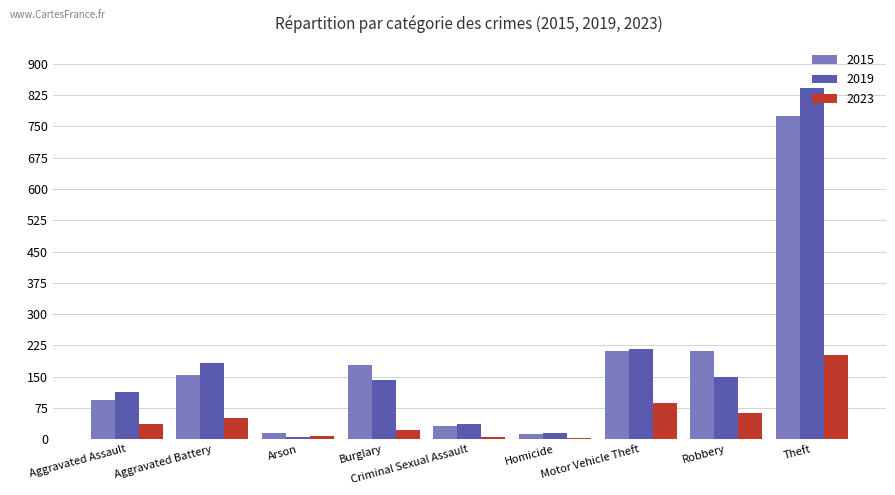

What is the difference between the maximum and second lowest values in the 2023 series?

197